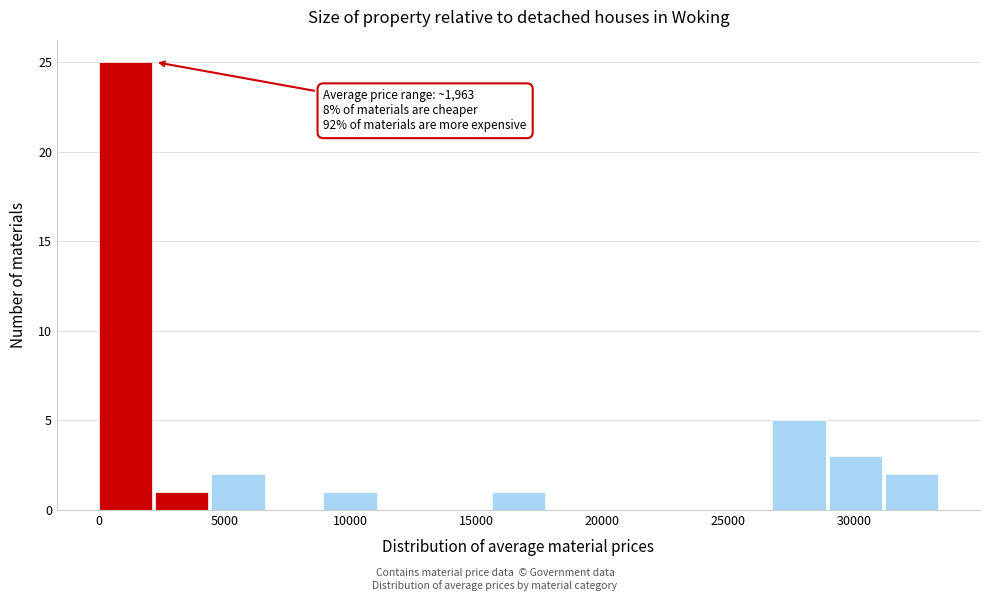

Over which range of the x-axis is the bar tallest?

0 to 2000